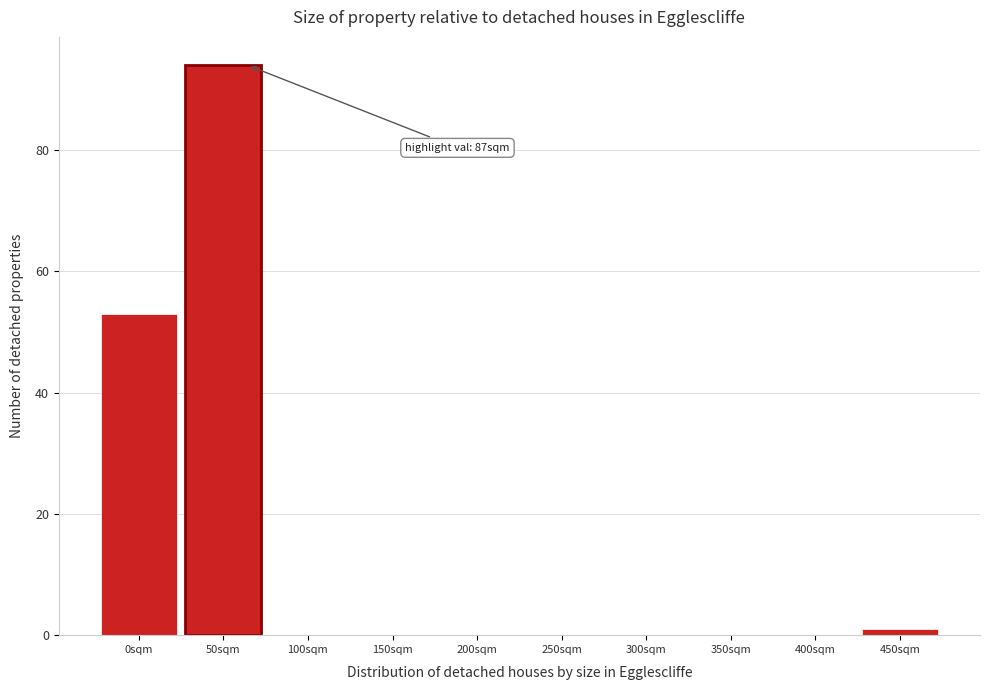

Reading left to right, what are all the values shown in this chart?

0sqm=53	50sqm=94	100sqm=0	150sqm=0	200sqm=0	250sqm=0	300sqm=0	350sqm=0	400sqm=0	450sqm=1